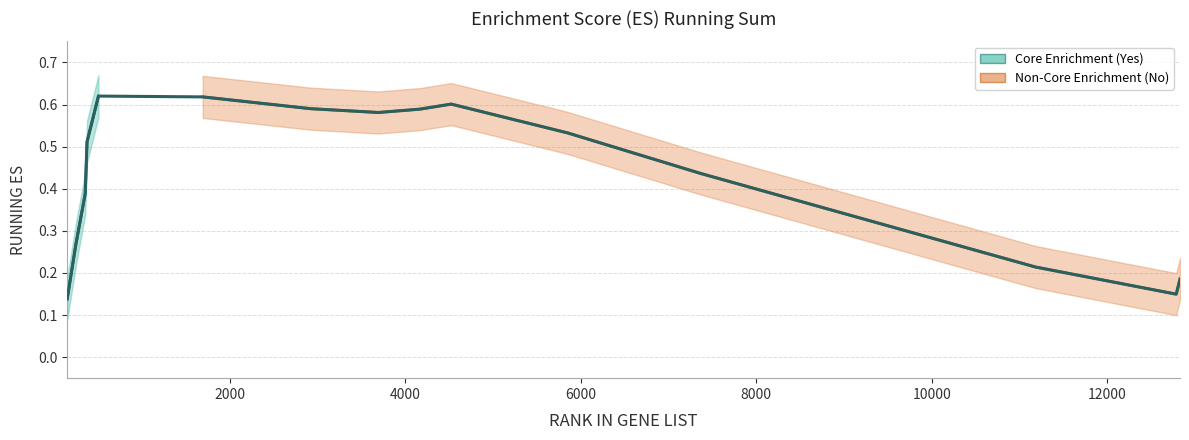

What is the average value?

0.4